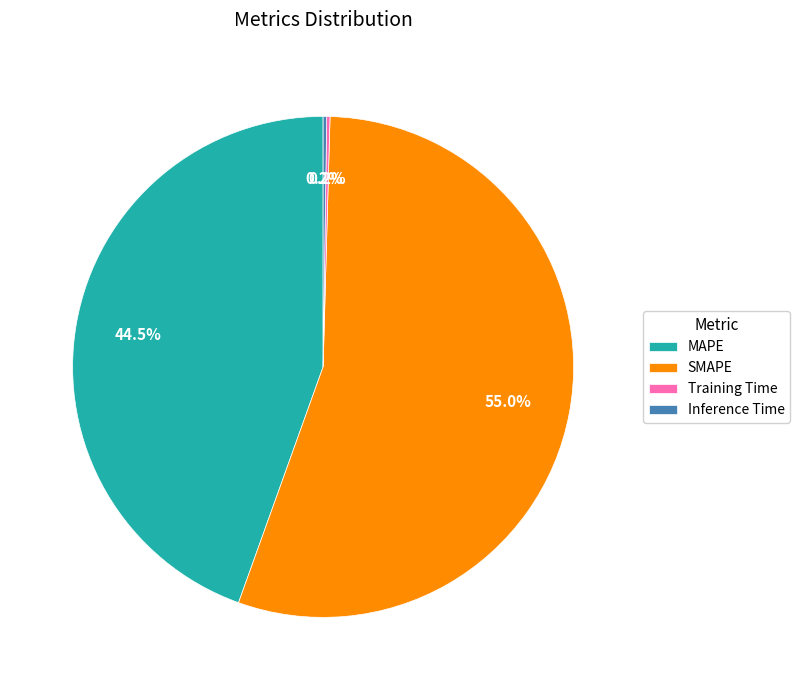

What is the majority slice?

SMAPE